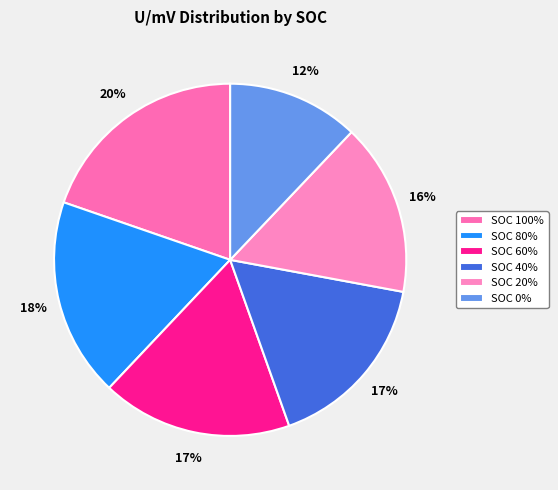

Is it true that SOC 20% is 16% of the pie?

True